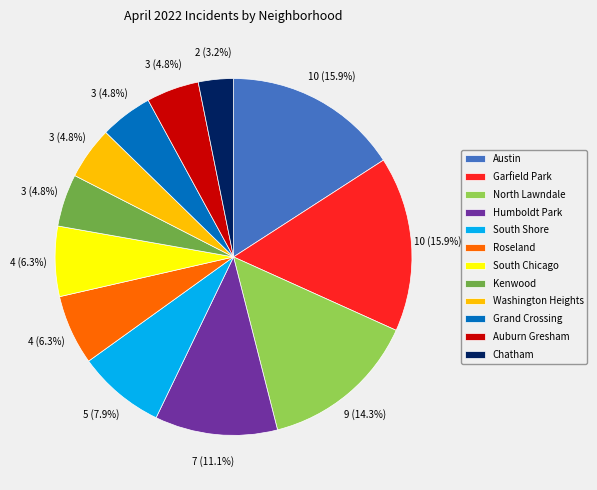

Between South Chicago and Kenwood, which is larger?

South Chicago